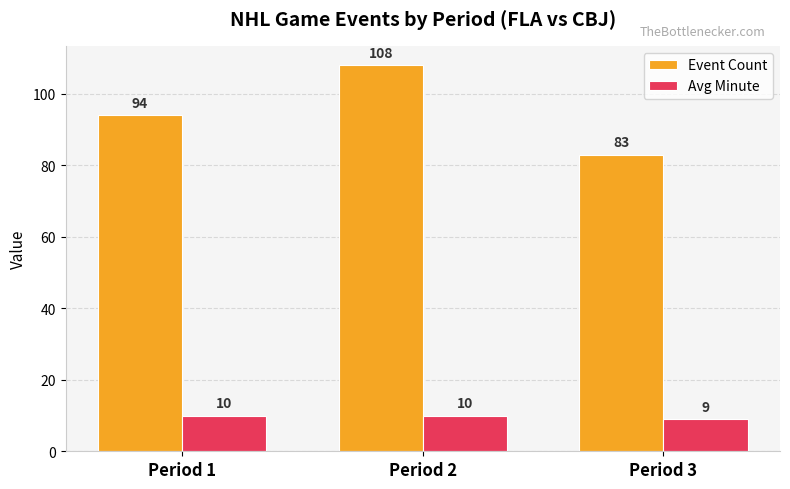

Read the Event Count value at Period 1.

94